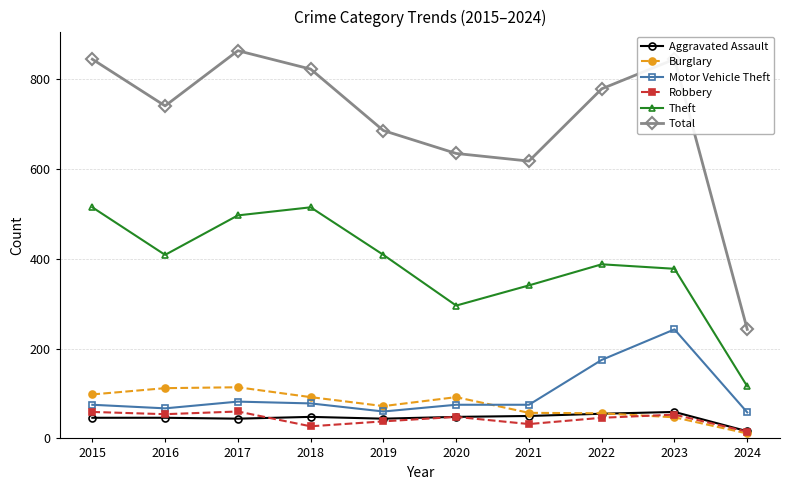

What is the greatest value displayed?

864